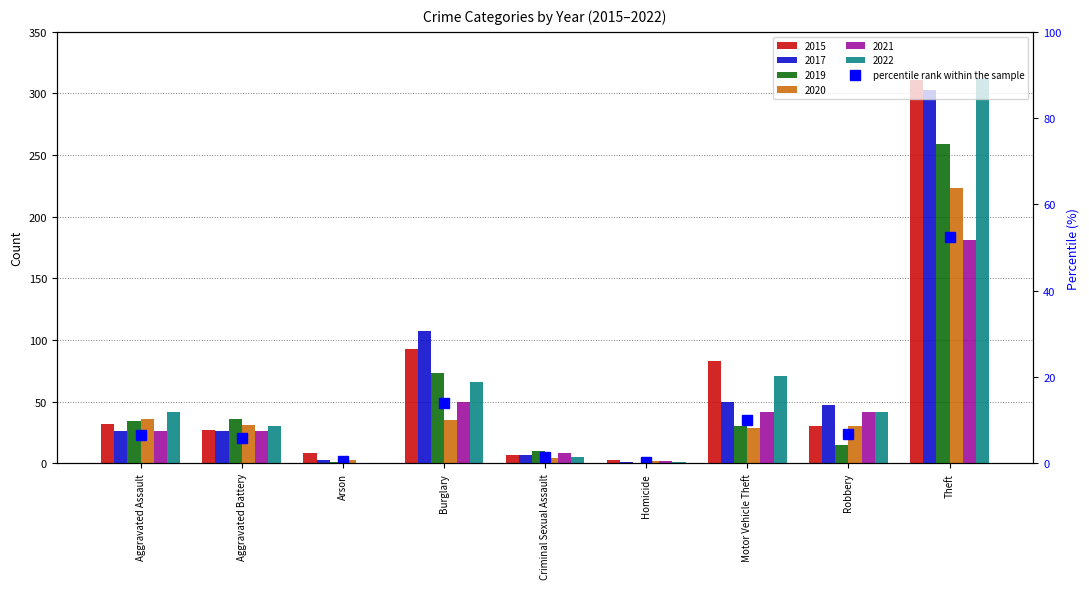

What is the total value across all series at Robbery?

206